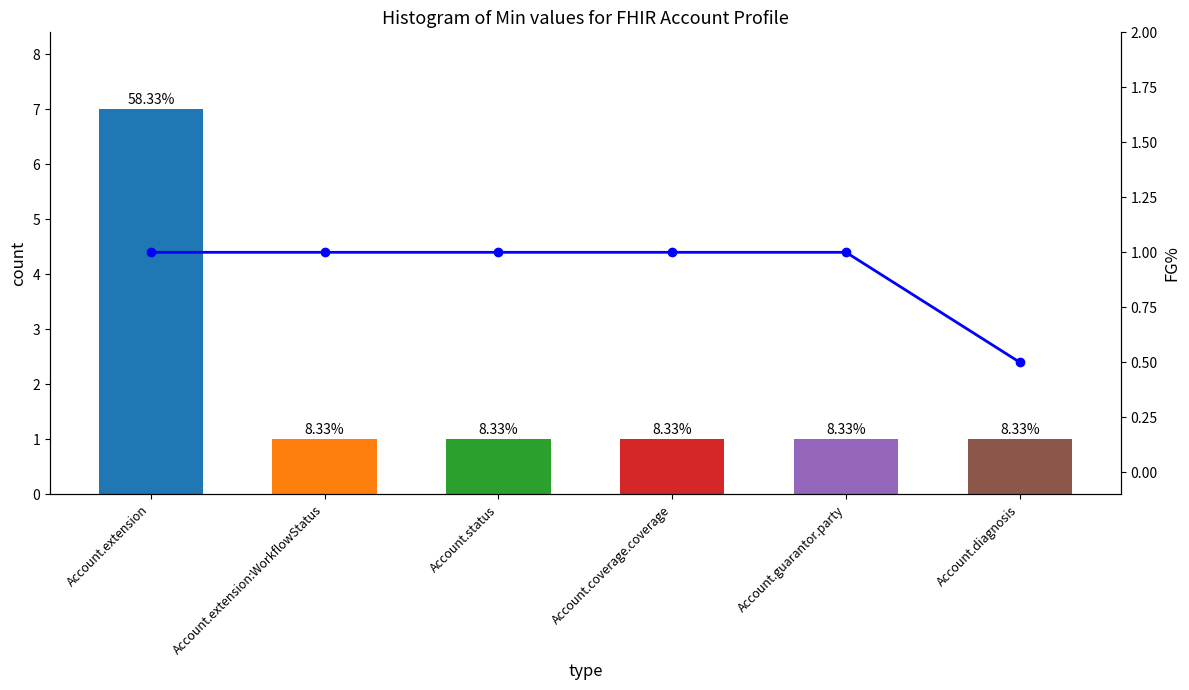

Rank the categories by Base Min value from highest to lowest.

Account.extension, Account.extension:WorkflowStatus, Account.status, Account.coverage.coverage, Account.guarantor.party, Account.diagnosis